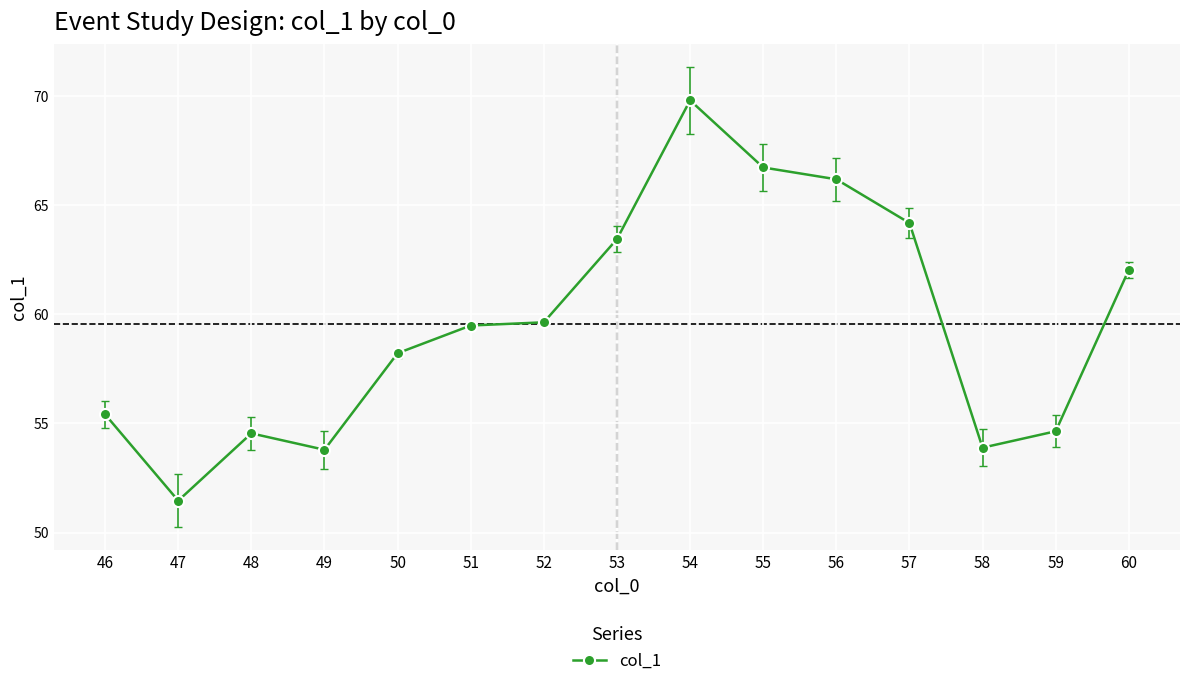

Which has a higher value, 47 or 60?

60